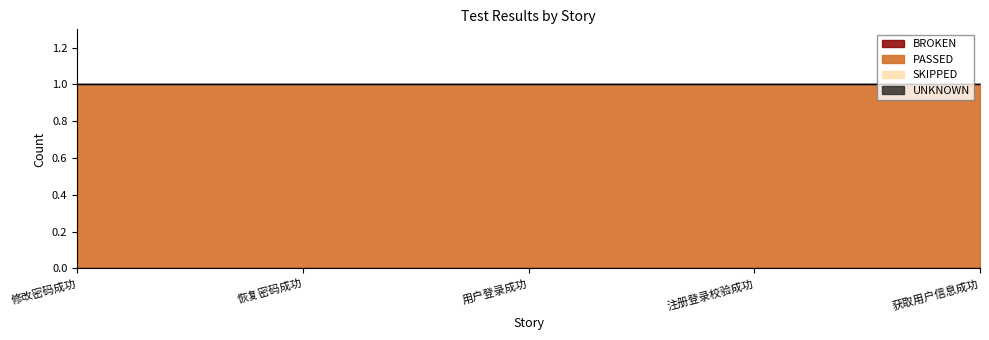

True or false: SKIPPED and BROKEN cross at least once.

False